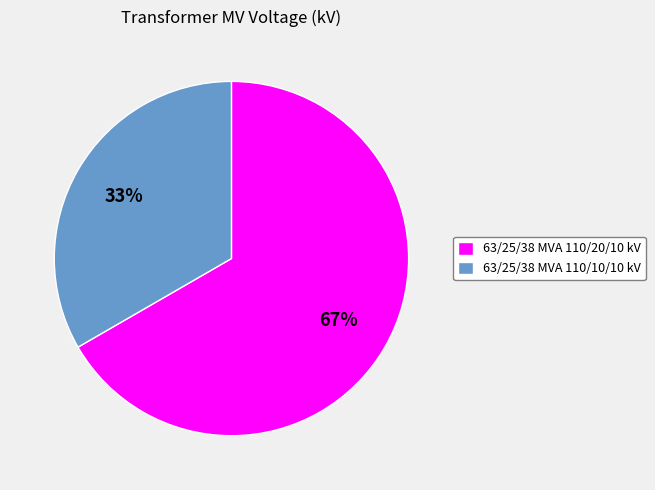

Do 63/25/38 MVA 110/20/10 kV and 63/25/38 MVA 110/10/10 kV together represent more than half of the pie?

Yes